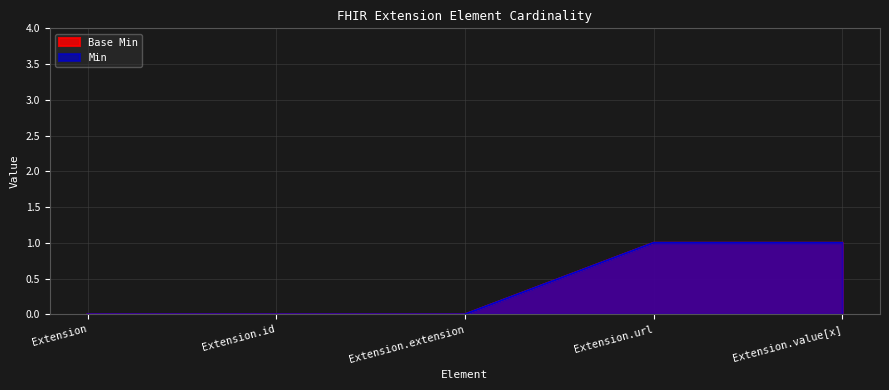

What is the value of the Min point at the 5th from the left?

1